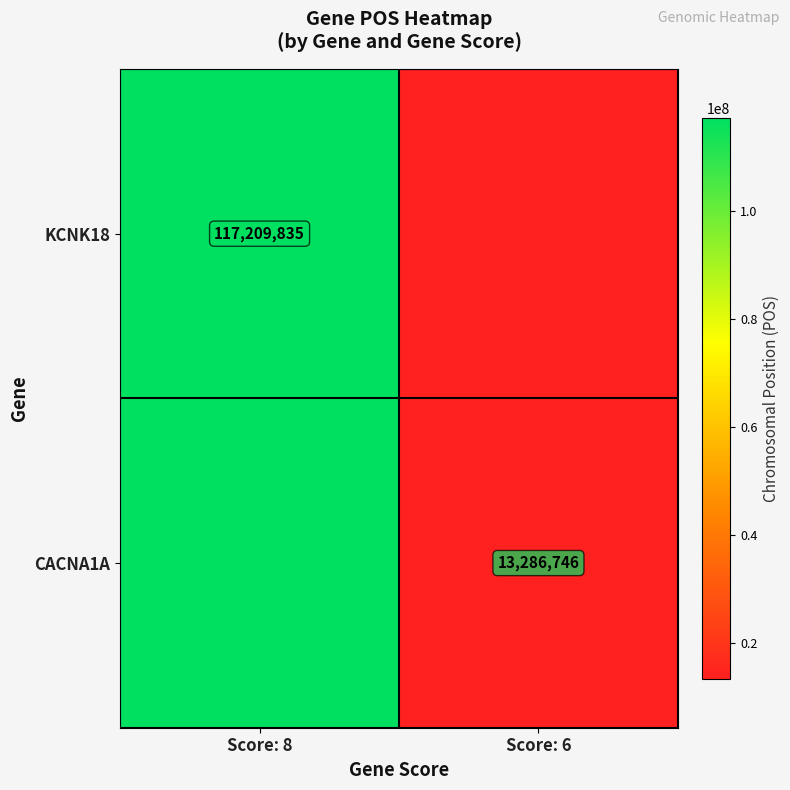

Is it true that CACNA1A equals 13286746 at Score: 6?

True